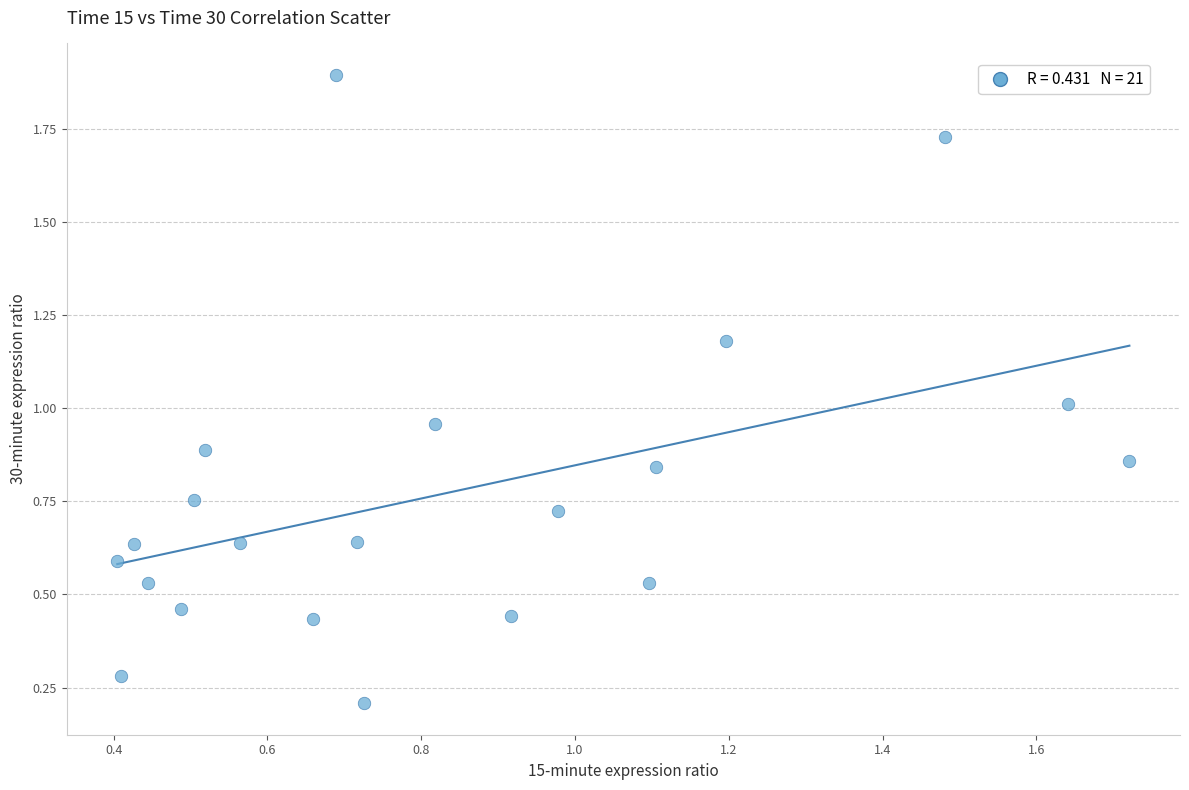

What is the range of X values (max minus min)?

1.3